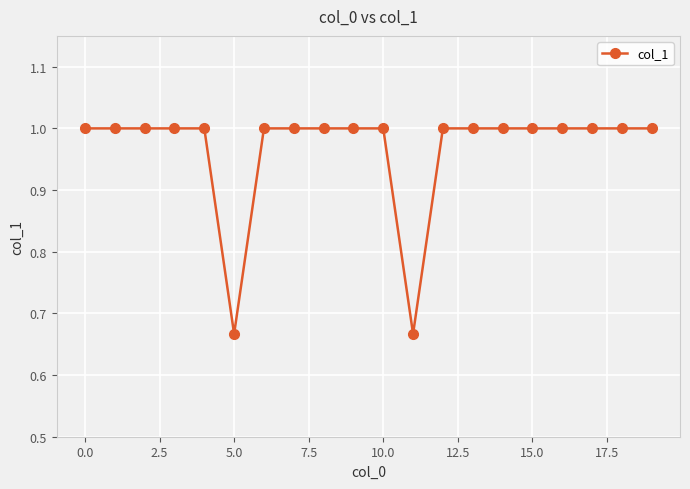

What is the difference between the second highest and second lowest values?

0.3